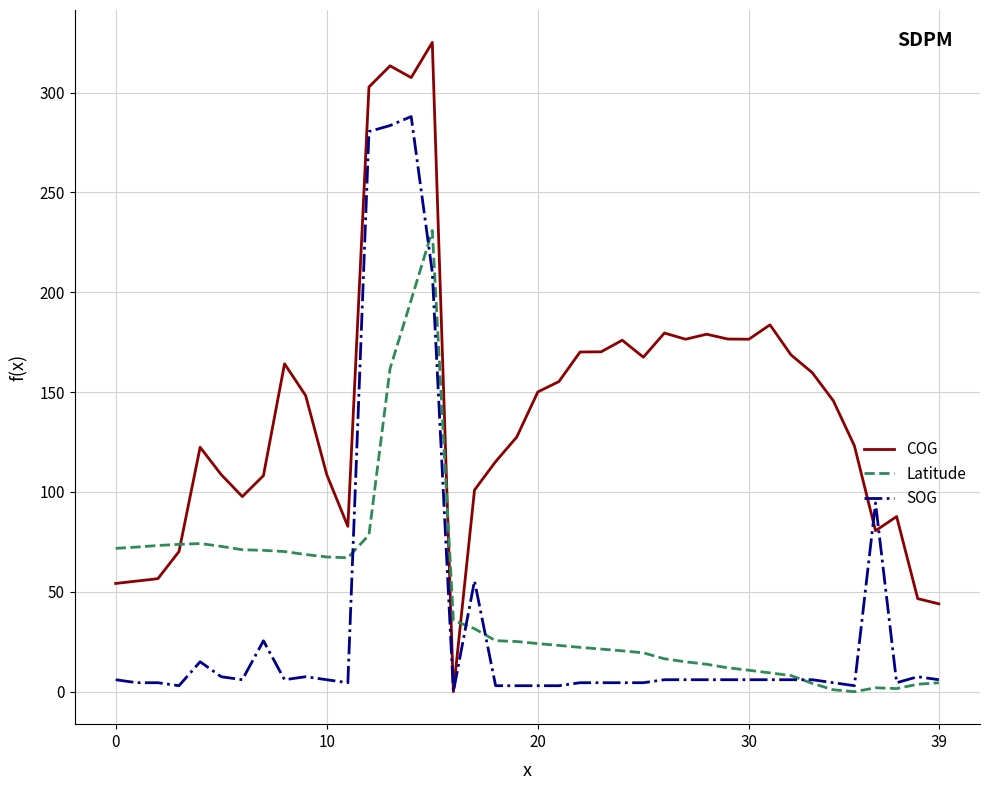

True or false: Latitude and SOG cross at least once.

True